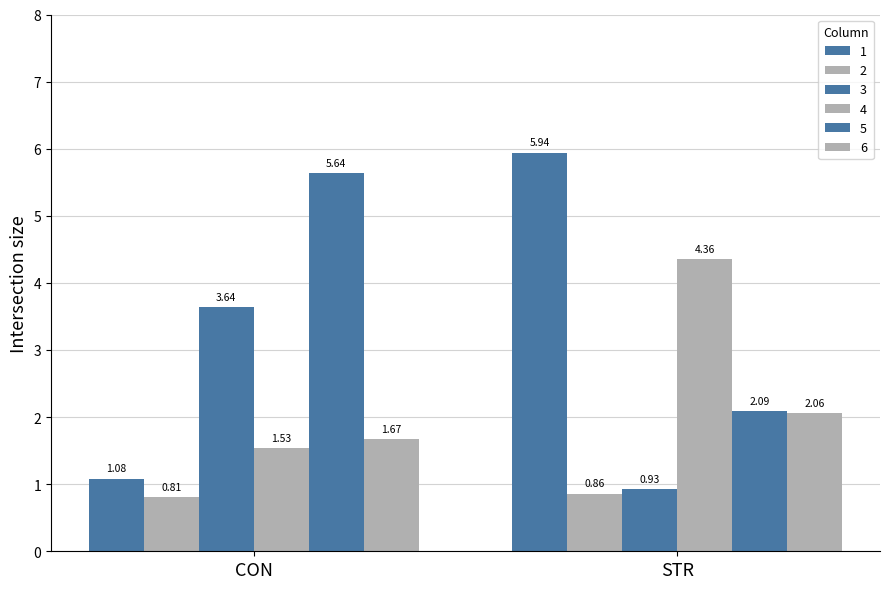

The 3 series shows 3.6 at CON. True or false?

True